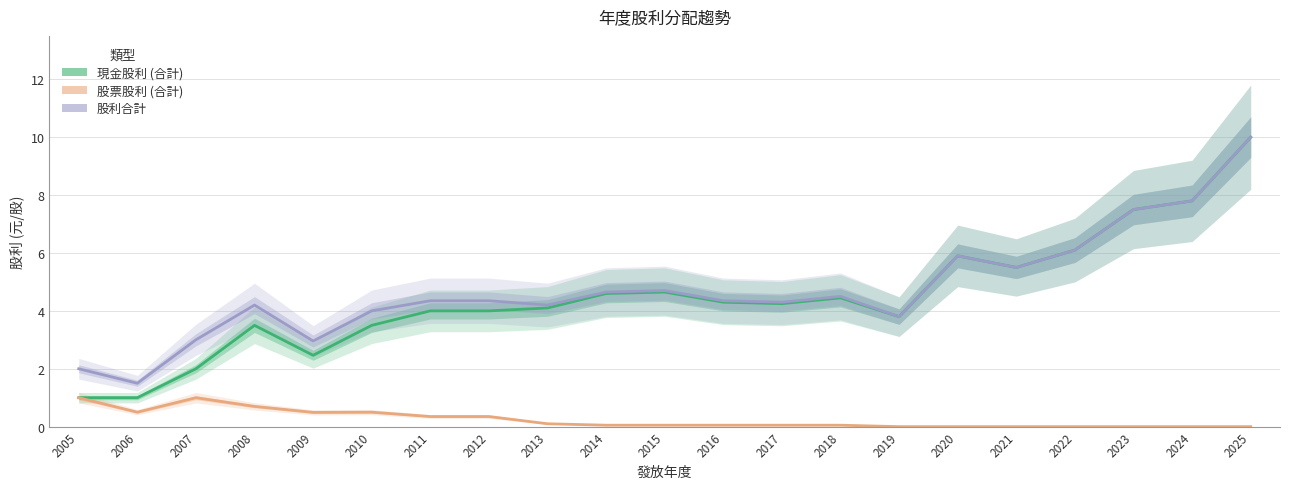

Reading left to right, transcribe all the data shown in this chart.

現金股利 (合計): 1.0	1.0	2.0	3.5	2.5	3.5	4.0	4.0	4.1	4.6	4.7	4.3	4.2	4.5	3.8	5.9	5.5	6.1	7.5	7.8	10.0
股票股利 (合計): 1.0	0.5	1.0	0.7	0.5	0.5	0.3	0.3	0.1	0.1	0.1	0.1	0.1	0.1	0.0	0.0	0.0	0.0	0.0	0.0	0.0
股利合計: 2.0	1.5	3.0	4.2	3.0	4.0	4.3	4.3	4.2	4.7	4.7	4.3	4.3	4.5	3.8	5.9	5.5	6.1	7.5	7.8	10.0